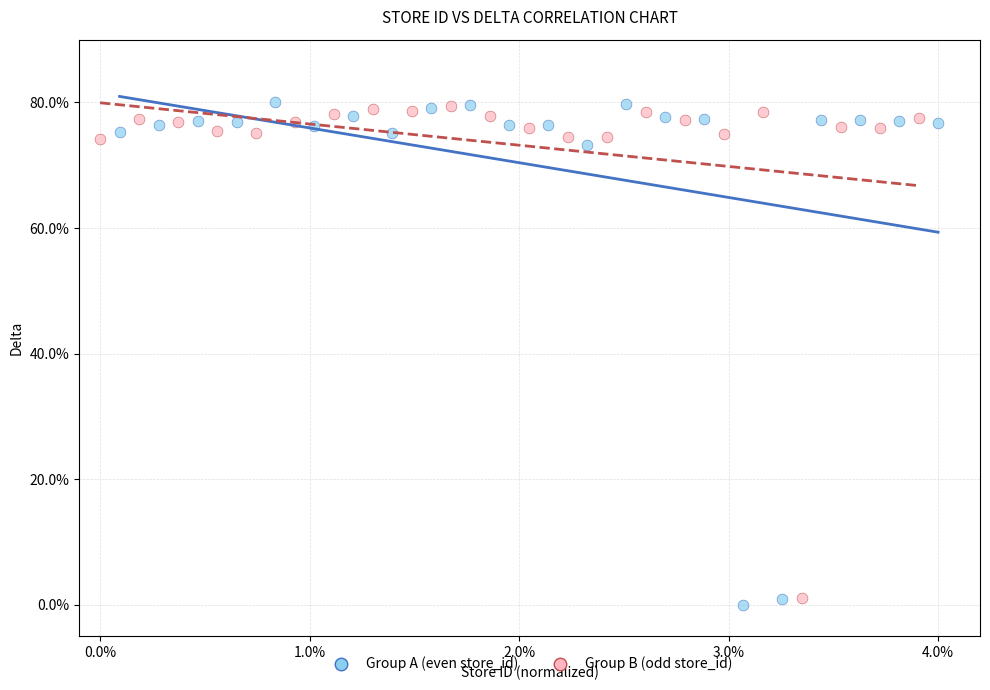

What are all the series names shown in the legend?

Group A (even store_id), Group B (odd store_id)